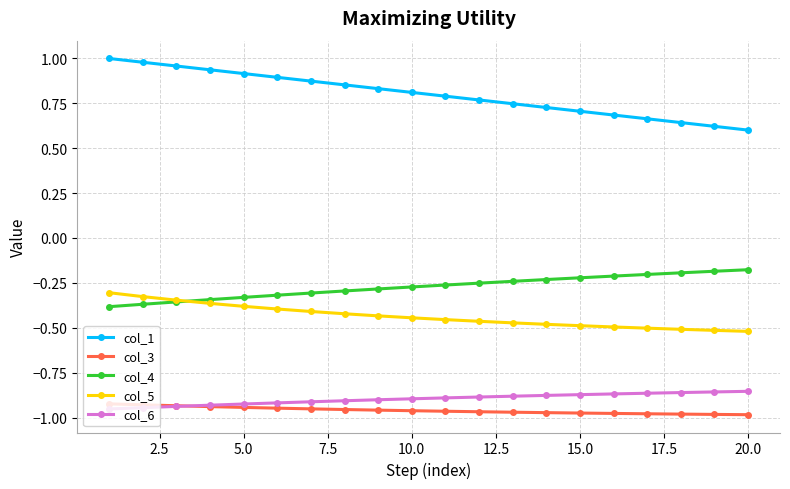

At how many categories does at least one series exceed 0?

20